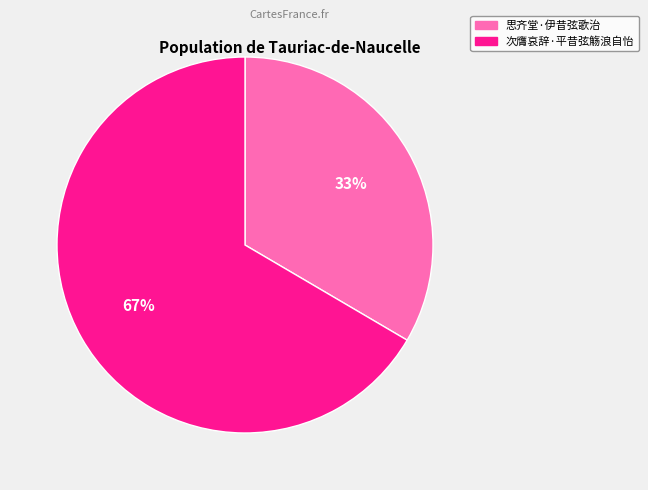

Is 次膺哀辞·平昔弦觞浪自怡 the majority of the pie?

Yes